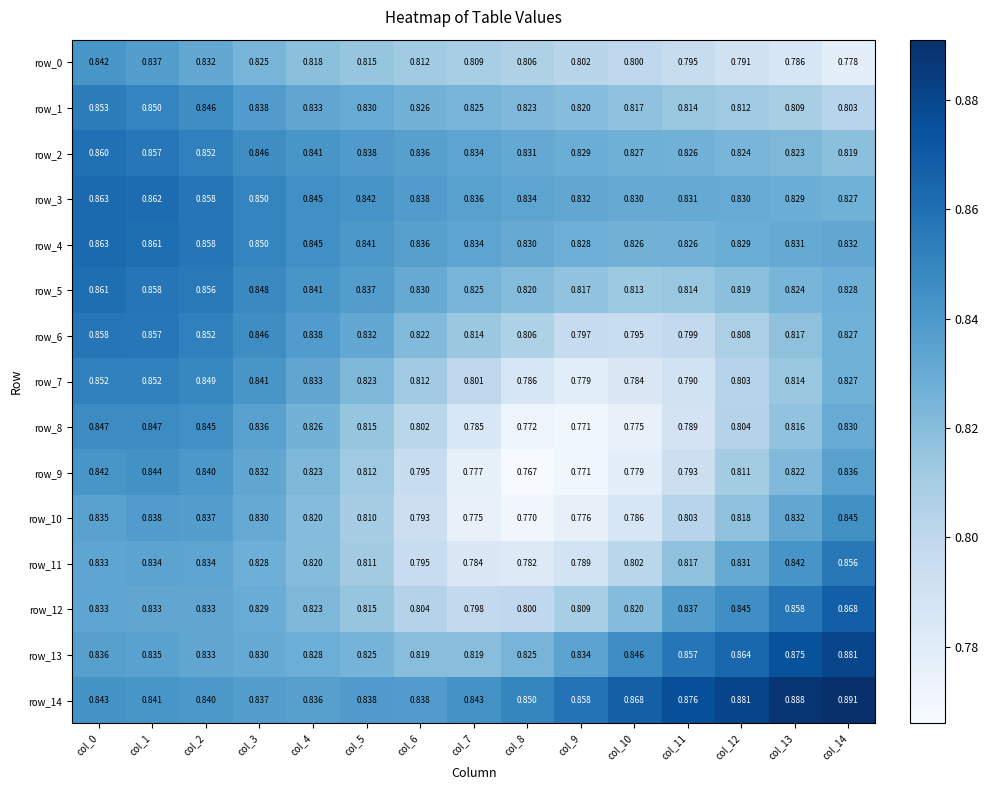

Which series has the largest total across all categories?

row_14